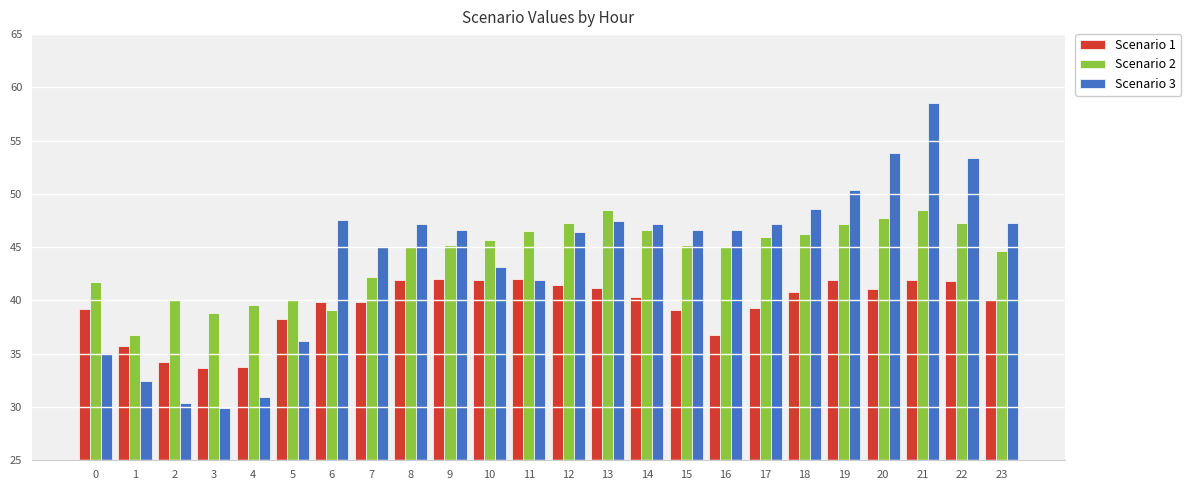

Rank the series at 19 from highest to lowest value.

Scenario 3, Scenario 2, Scenario 1